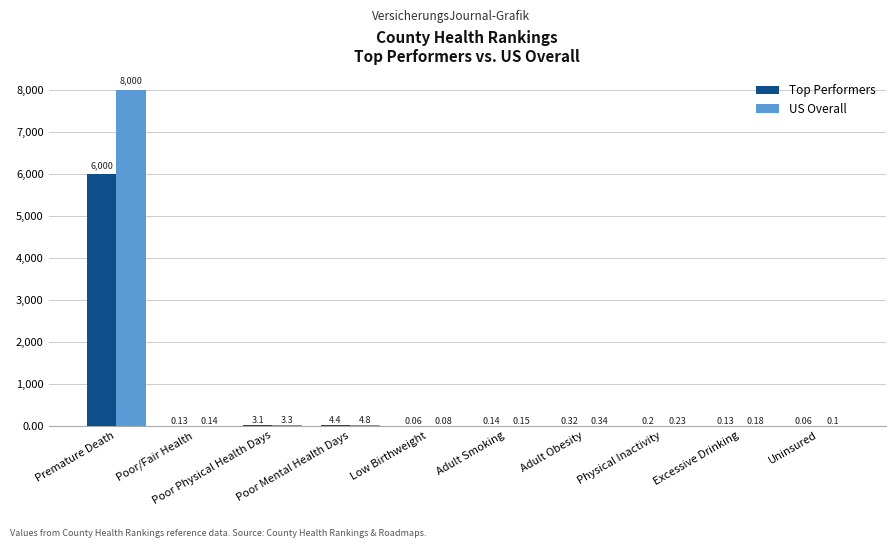

Is it true that US Overall equals 0.1 at Adult Smoking?

True